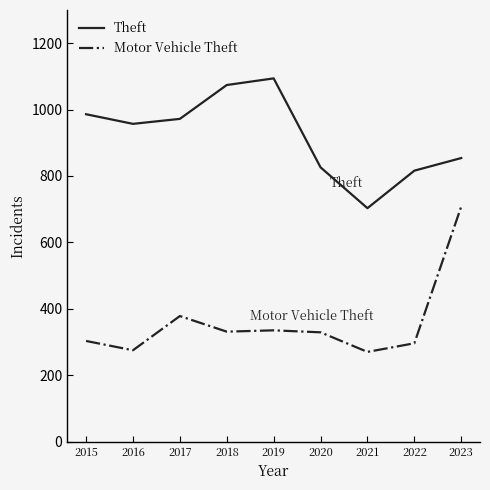

Which series has the largest total across all categories?

Theft